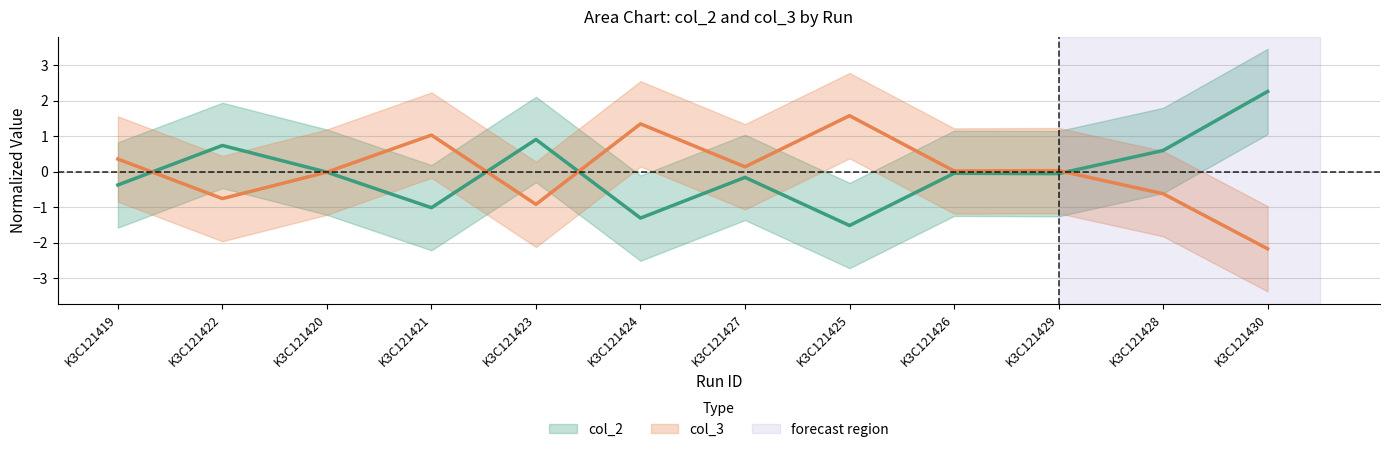

List the series in order of their peak value, highest first.

col_2, col_3